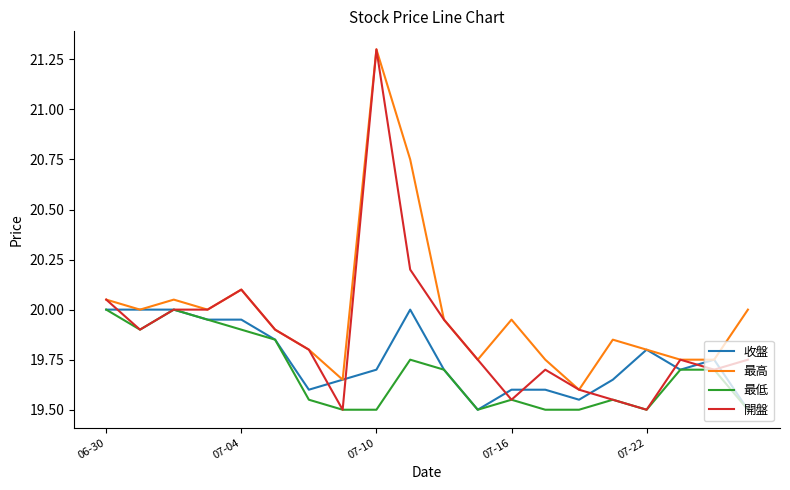

Is this an area chart (filled region under the line)?

No